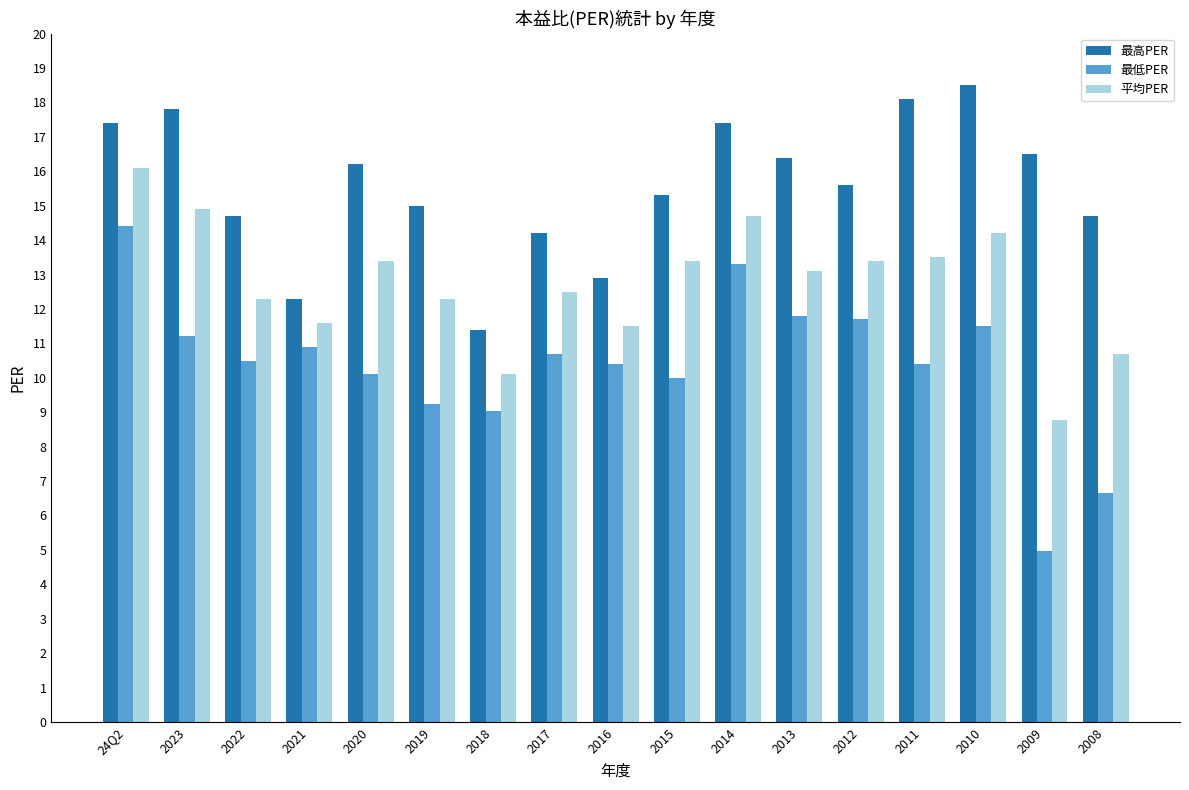

At which label does 最高PER first exceed 15?

24Q2